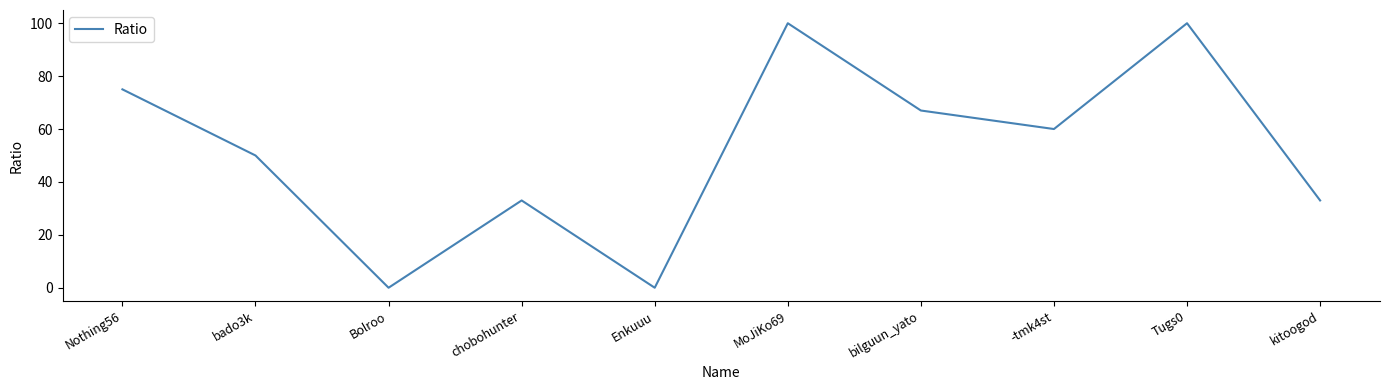

Read the value at bilguun_yato, to the nearest 10.

70